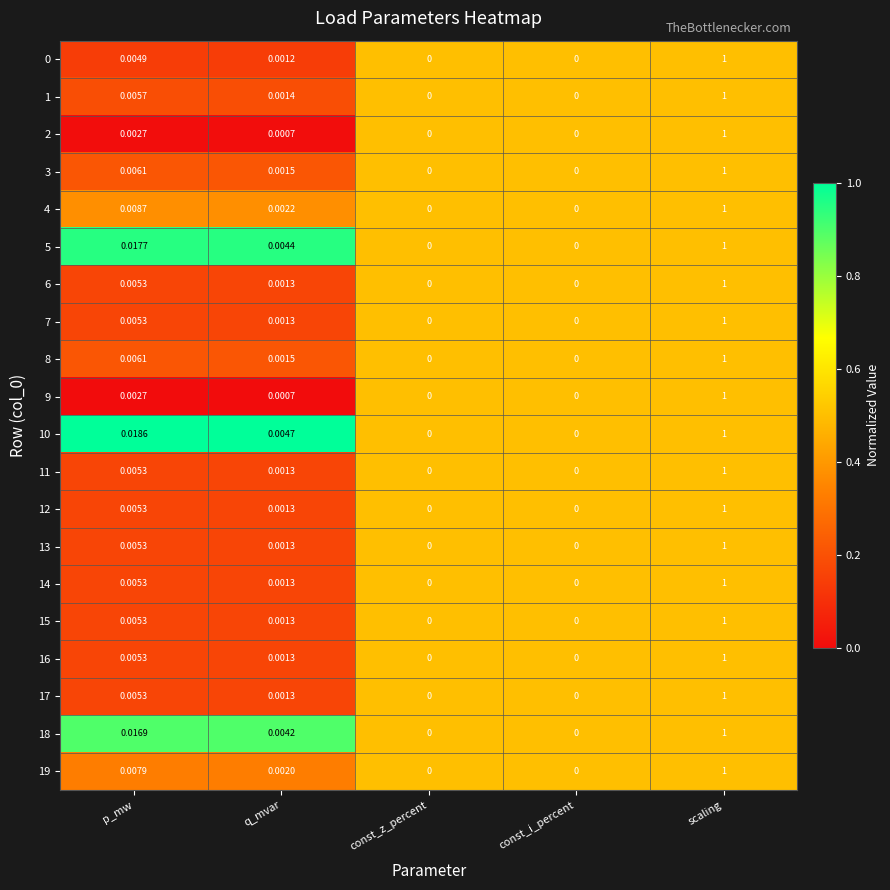

At which category is the sum across all series the highest?

scaling